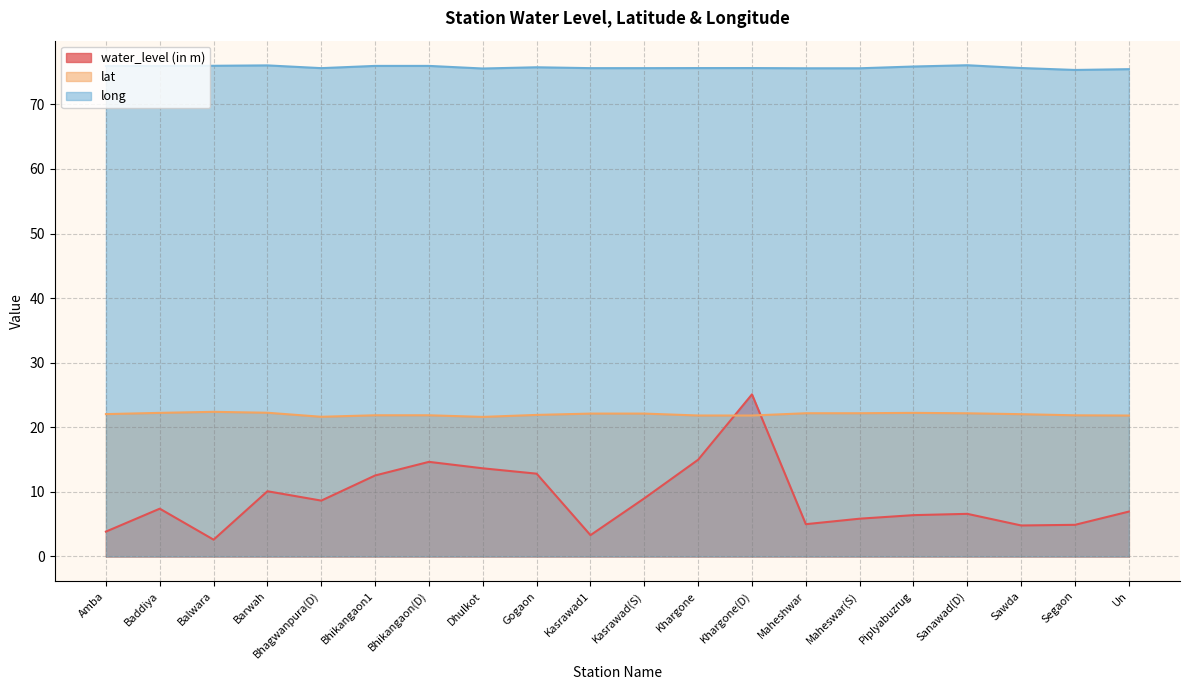

List the series in order of their overall mean, highest first.

long, lat, water_level (in m)